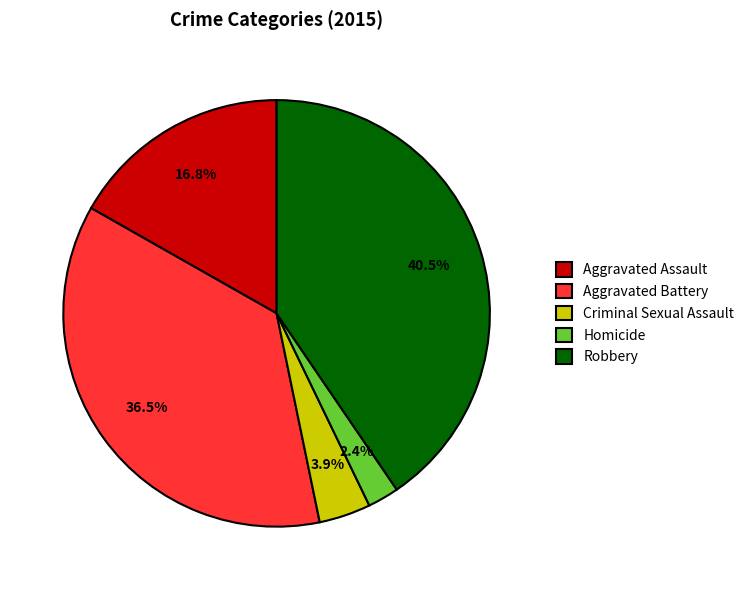

What is the ratio of the value at Homicide to the value at Robbery?

0.1